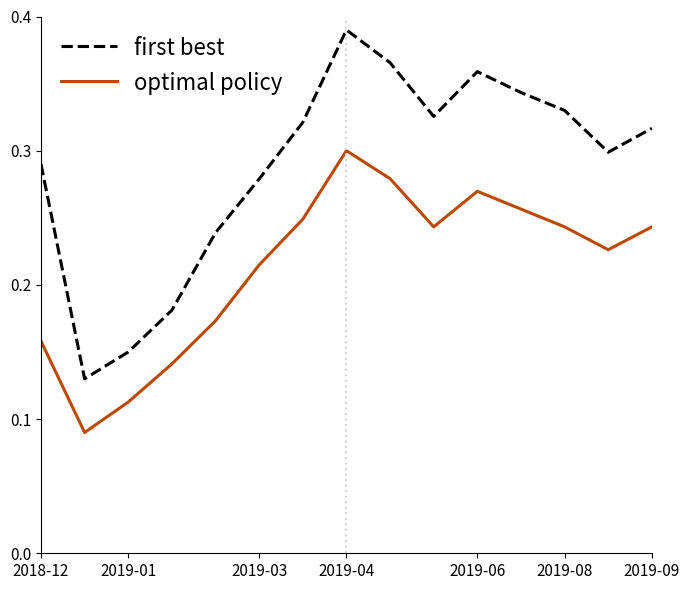

List the series in order of their peak value, highest first.

first best, optimal policy